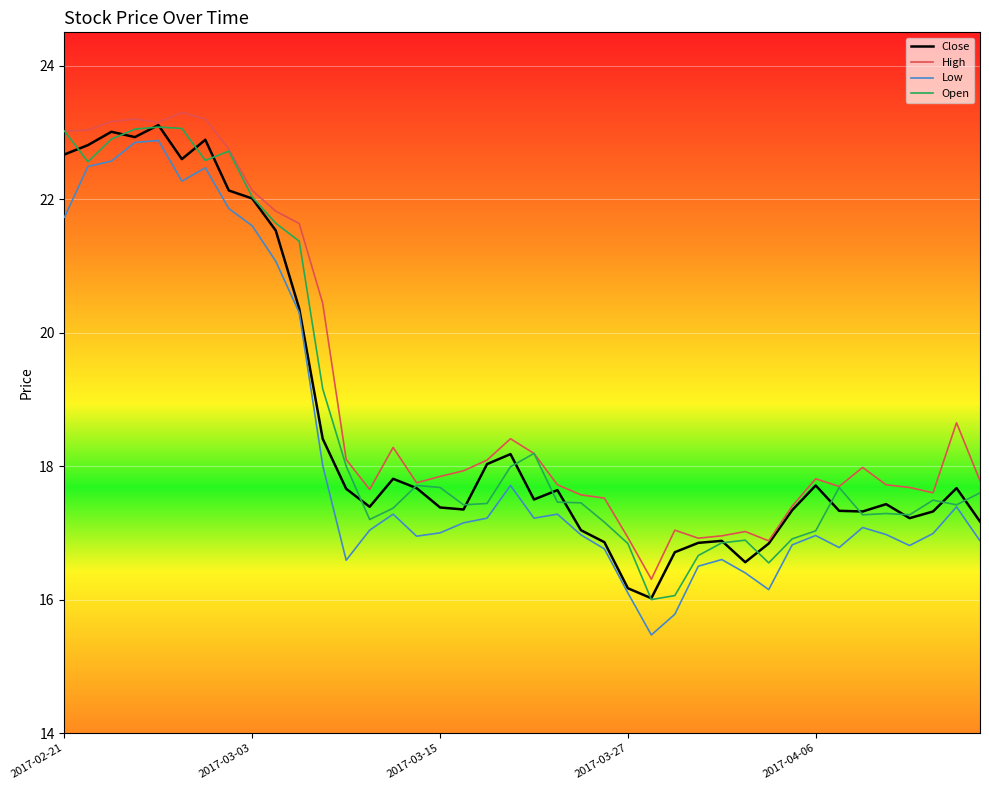

Which series has the widest spread of values?

Low